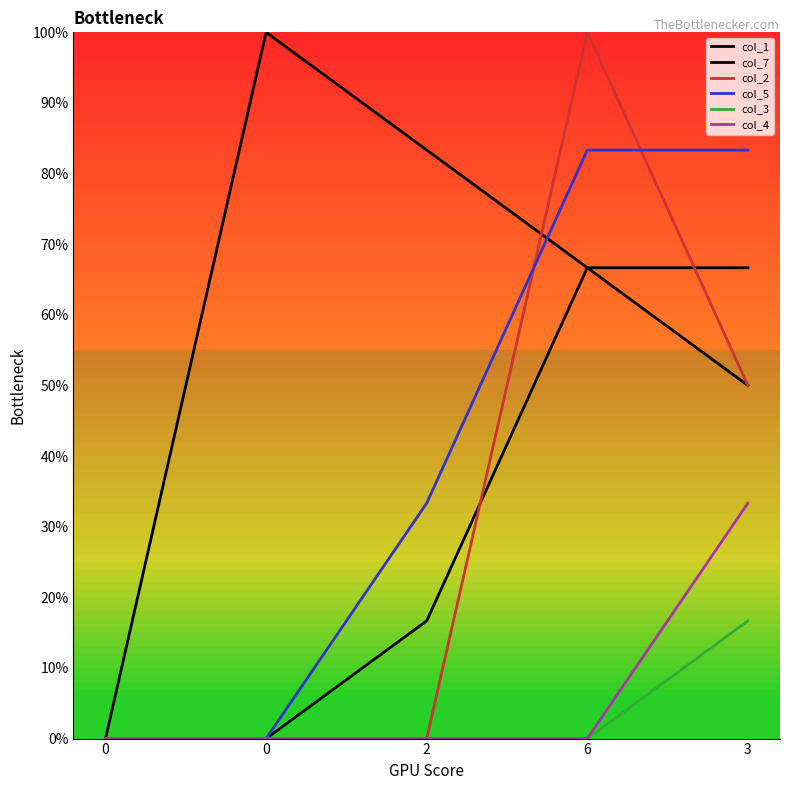

Does the chart have visible grid lines?

No